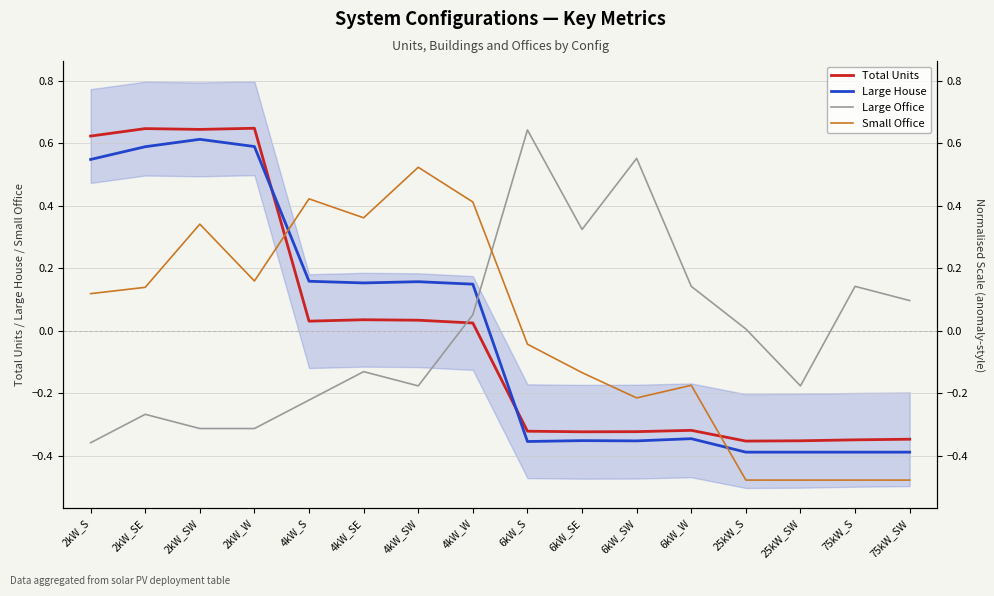

Rank the categories by Large House value from highest to lowest.

2kW_SW, 2kW_W, 2kW_SE, 2kW_S, 4kW_S, 4kW_SW, 4kW_SE, 4kW_W, 6kW_W, 6kW_SE, 6kW_SW, 6kW_S, 25kW_S, 25kW_SW, 75kW_S, 75kW_SW